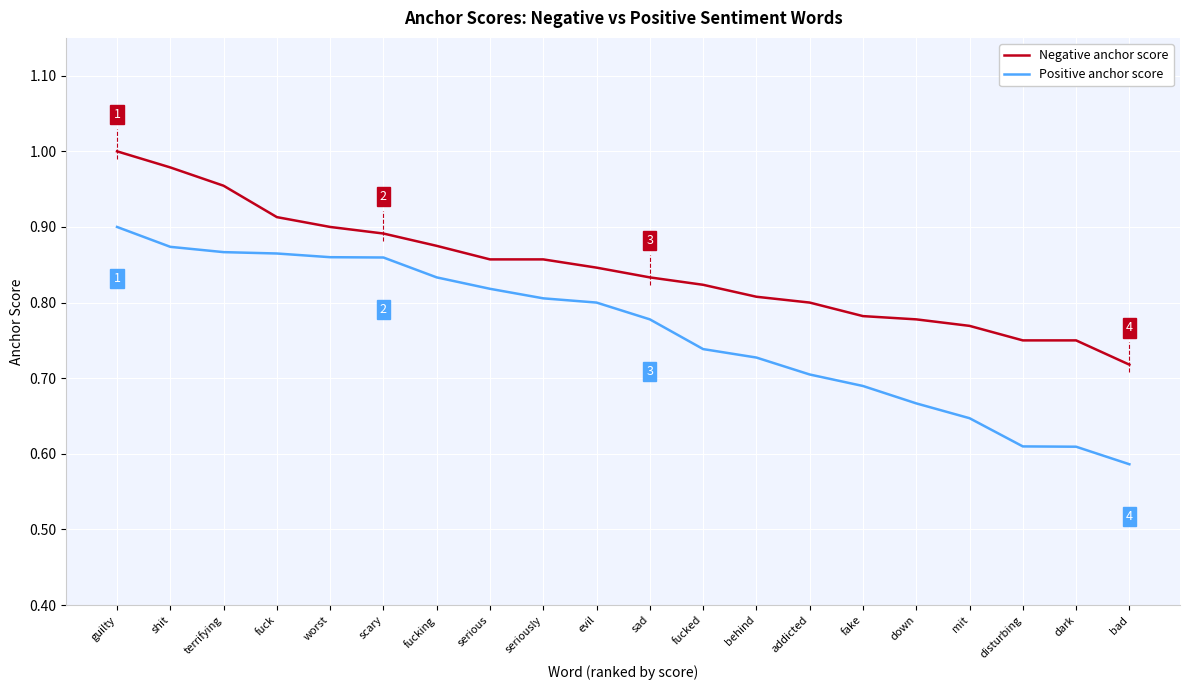

True or false: Positive anchor score and Negative anchor score intersect in this chart.

False